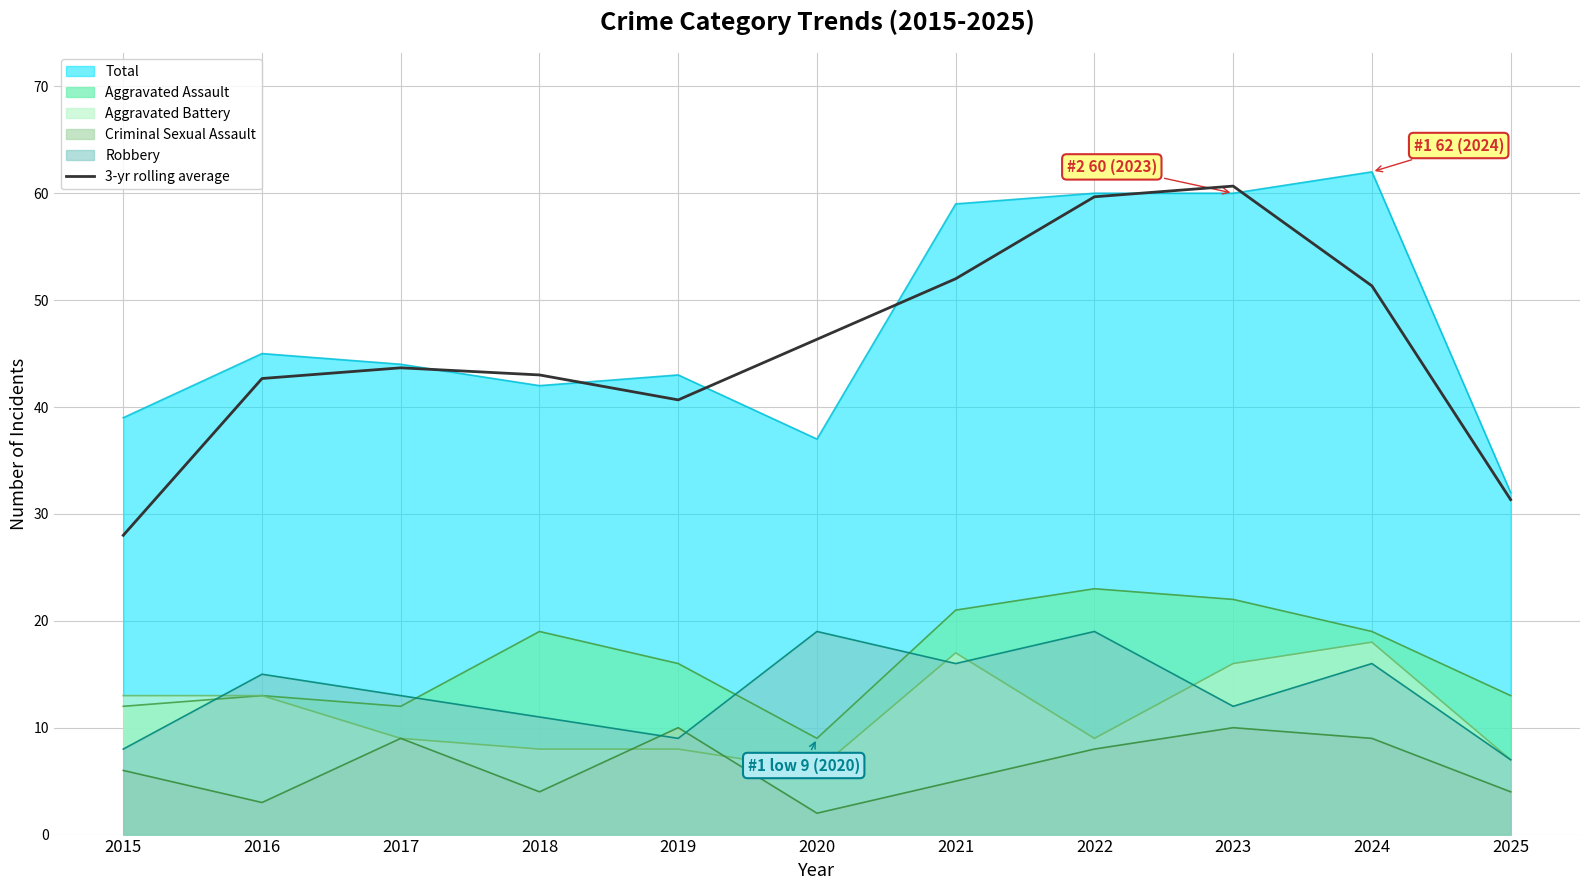

The value at 2021 is 82.8. True or false?

False